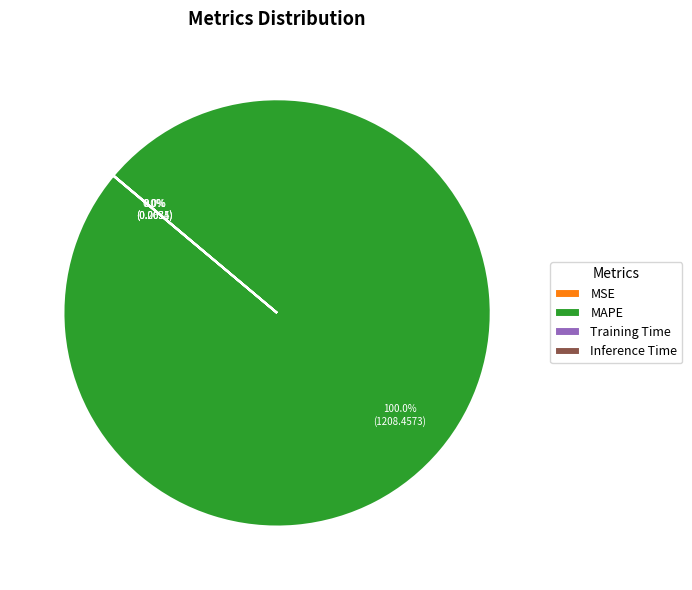

Which slice is the largest?

MAPE